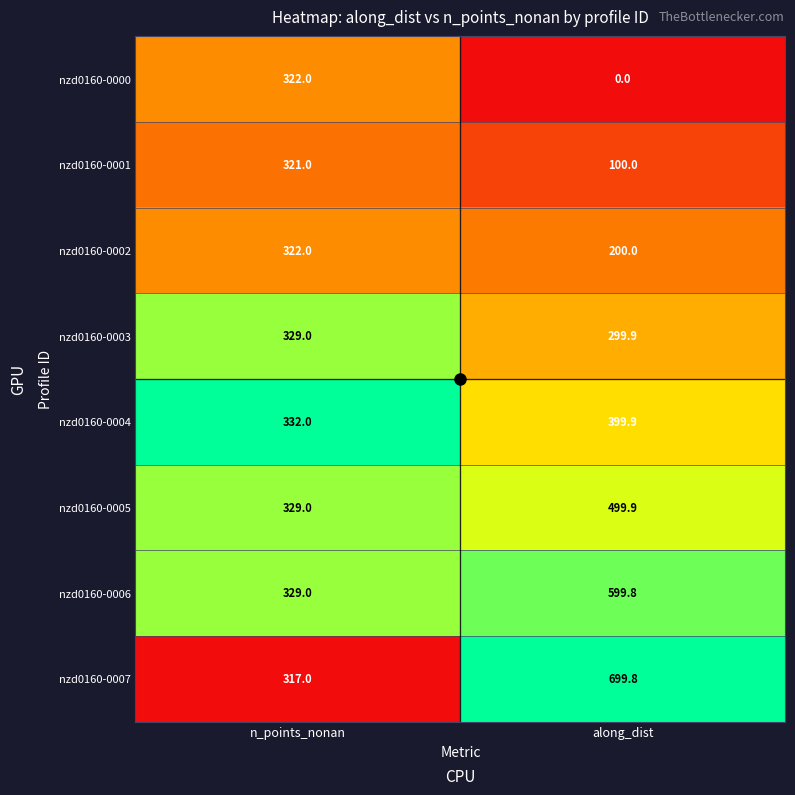

How many distinct data groups are displayed?

8